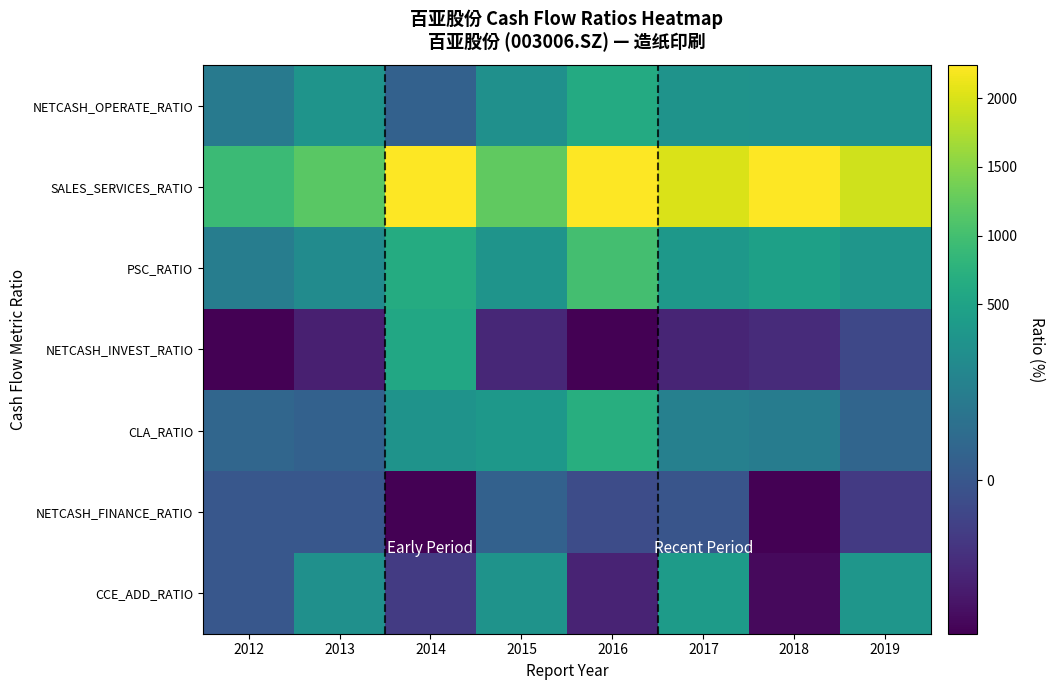

Reading left to right, list all the values displayed in this chart.

NETCASH_OPERATE_RATIO: 2012=104.2	2013=236.0	2014=30.2	2015=186.1	2016=625.8	2017=229.6	2018=206.6	2019=213.9
SALES_SERVICES_RATIO: 2012=930.6	2013=1177.9	2014=3446.8	2015=1236.3	2016=5170.7	2017=2005.3	2018=2951.4	2019=1943.0
PSC_RATIO: 2012=114.7	2013=156.9	2014=648.1	2015=249.3	2016=1008.1	2017=309.2	2018=452.5	2019=282.3
NETCASH_INVEST_RATIO: 2012=-204.2	2013=-135.7	2014=583.5	2015=-117.3	2016=-698.3	2017=-123.9	2018=-110.0	2019=-39.6
CLA_RATIO: 2012=45.6	2013=30.7	2014=227.0	2015=308.2	2016=698.4	2017=123.9	2018=112.2	2019=40.3
NETCASH_FINANCE_RATIO: 2012=0.0	2013=0.0	2014=-514.0	2015=31.0	2016=-28.3	2017=-5.4	2018=-198.2	2019=-74.5
CCE_ADD_RATIO: 2012=0.0	2013=183.4	2014=-69.9	2015=226.3	2016=-125.0	2017=380.3	2018=-180.0	2019=273.3